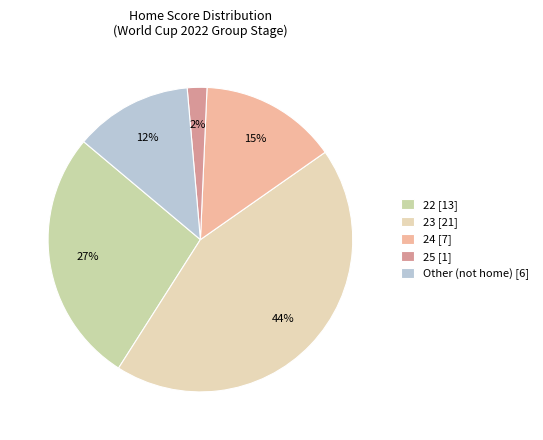

To the nearest percent, what portion does Other represent?

12%